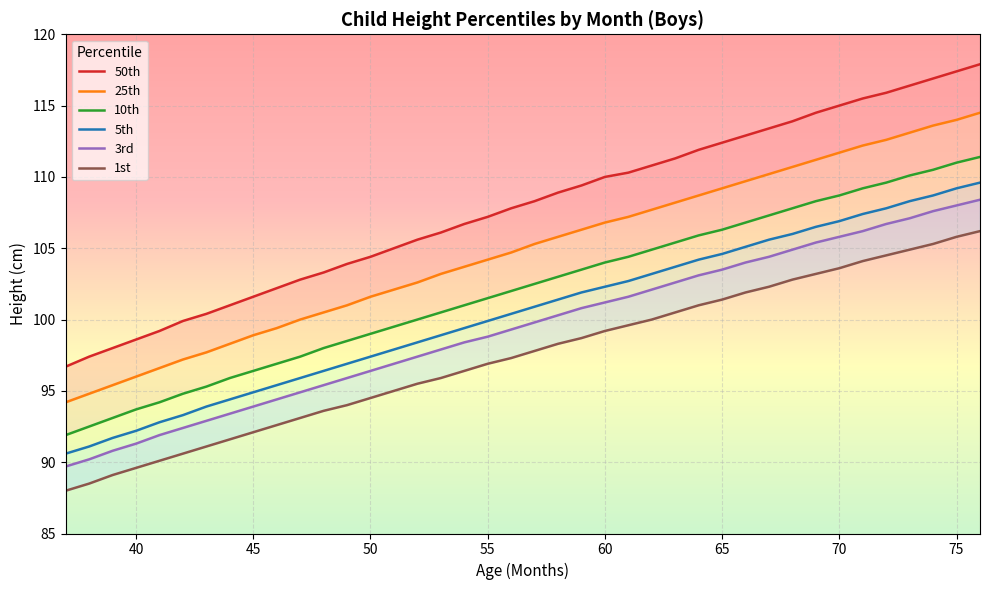

What is the minimum value for 25th?

94.2